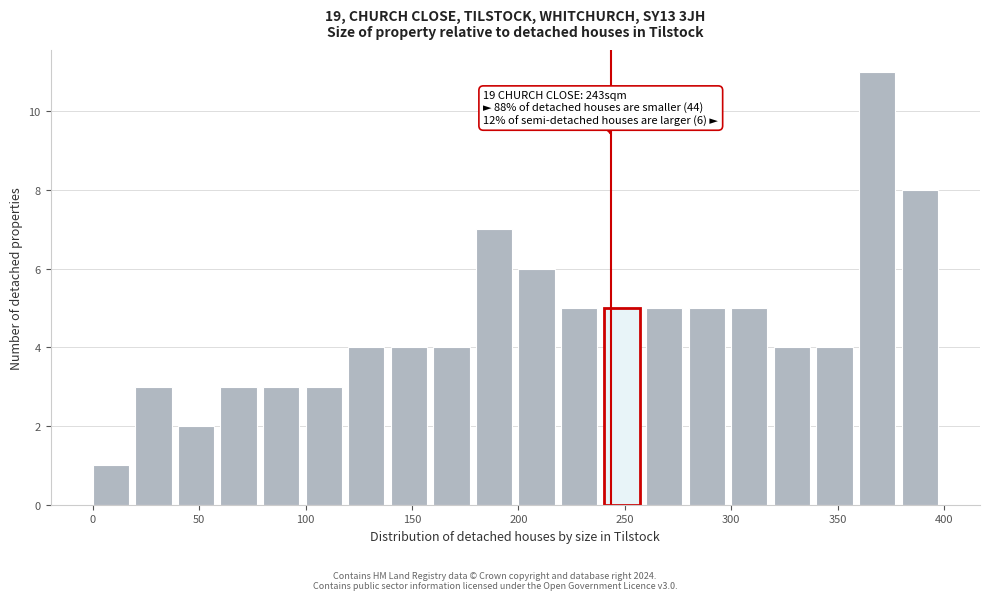

Which range on the x-axis has the tallest bar?

360 to 380